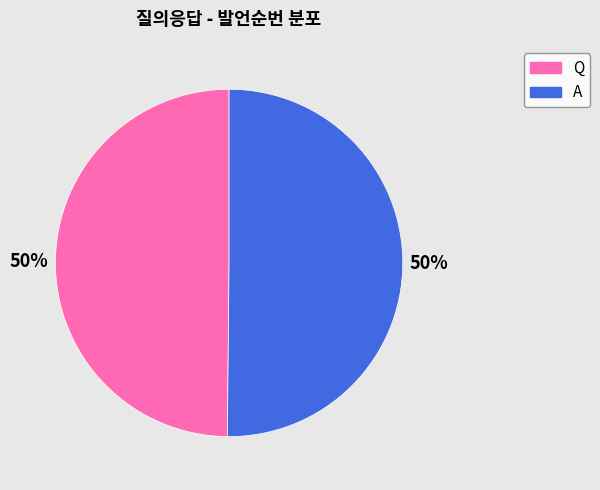

Approximately how many times larger is the value at A compared to Q?

1.0